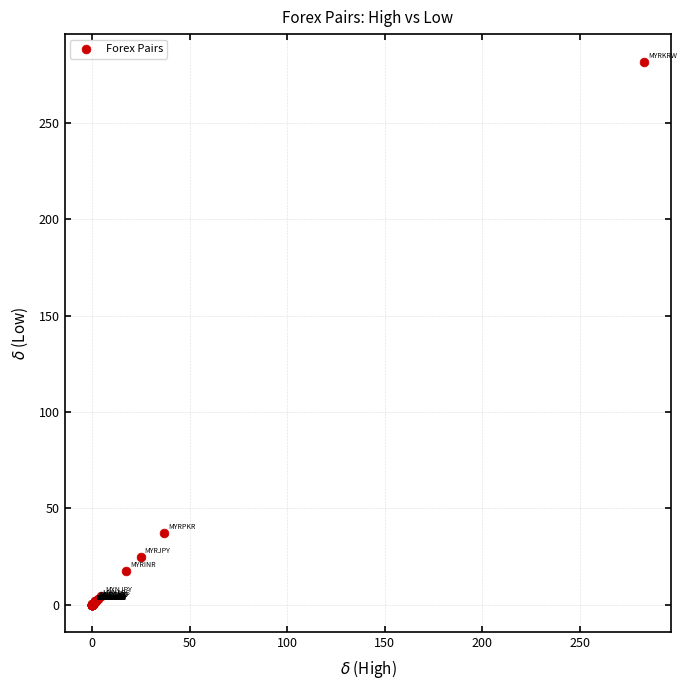

What Y value in the scatter plot is closest to 140?

37.0